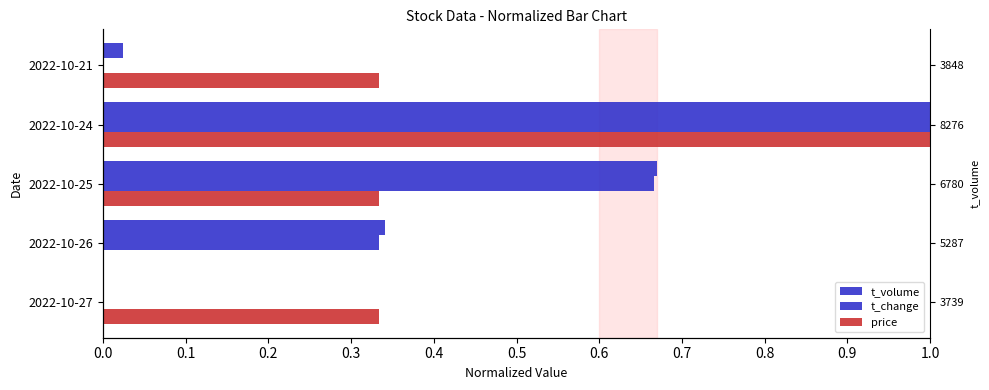

What is the value of the price bar at the 1st from the left?

0.3